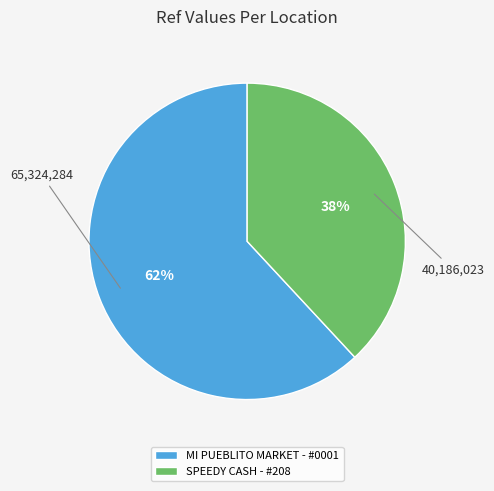

True or false: SPEEDY CASH - #208 accounts for 38% of the total.

True